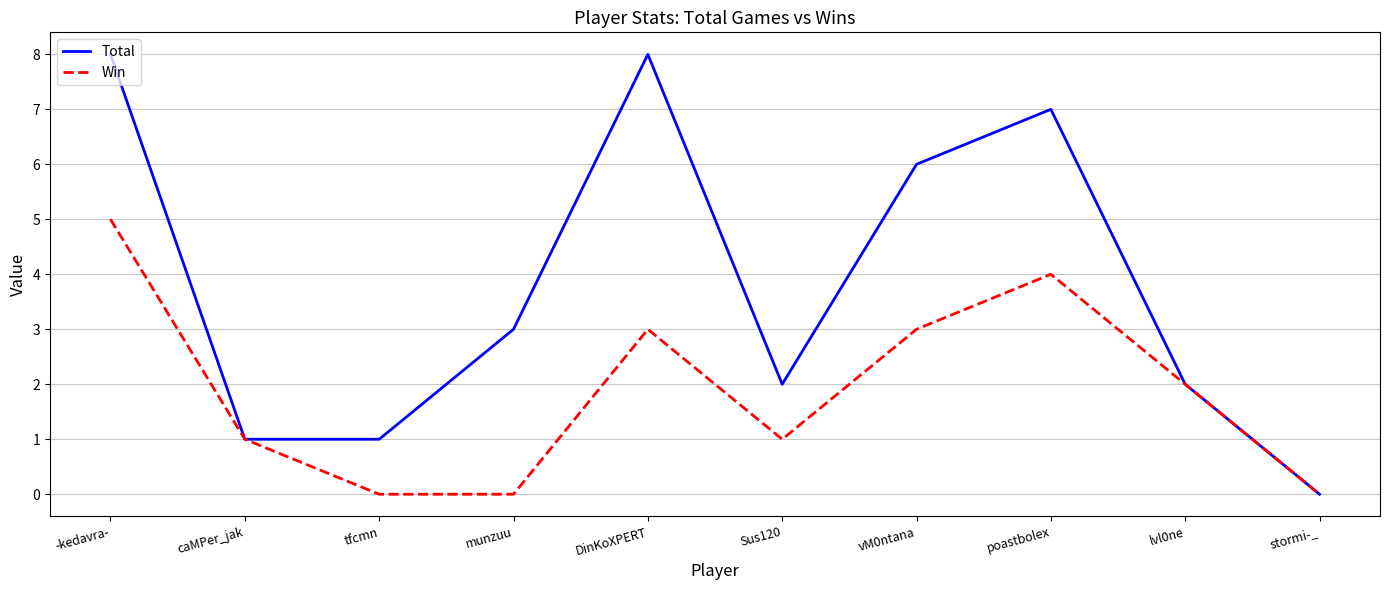

Reading right to left, extract all data points from this chart.

Total: 0	2	7	6	2	8	3	1	1	8
Win: 0	2	4	3	1	3	0	0	1	5